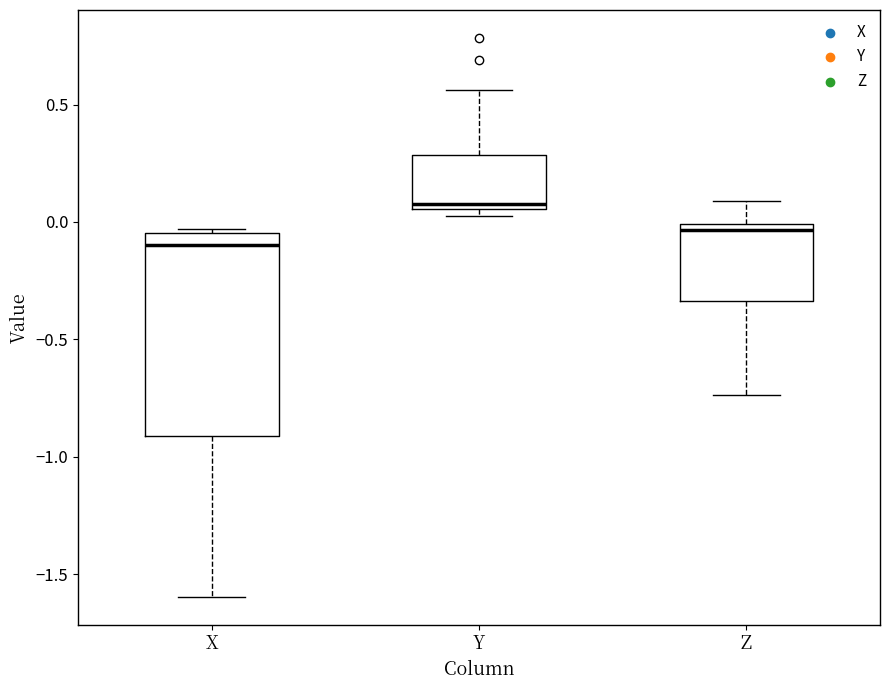

Which box has the lowest median line?

X